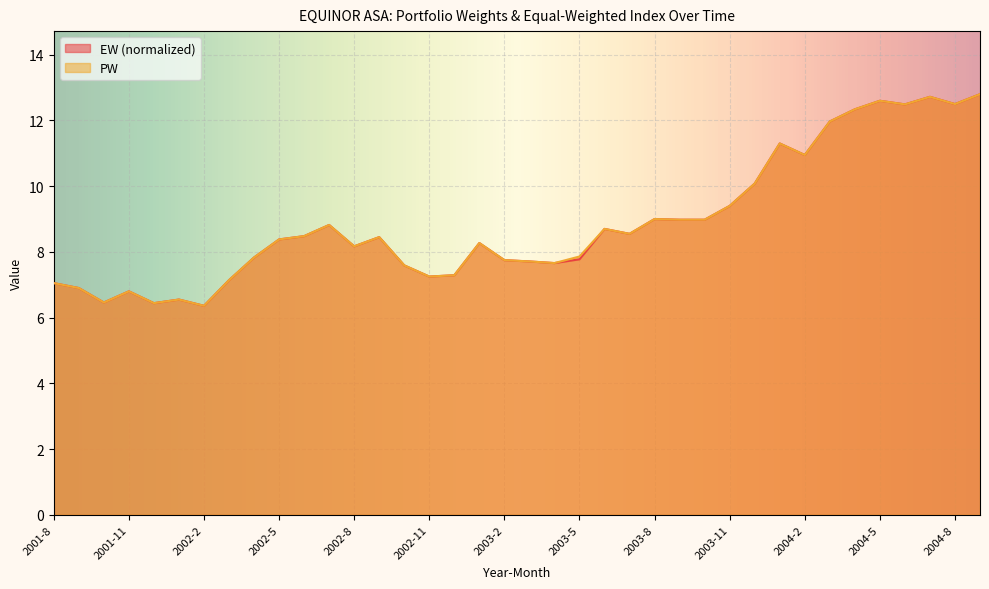

Rank the series by their average value, from lowest to highest.

EW, PW